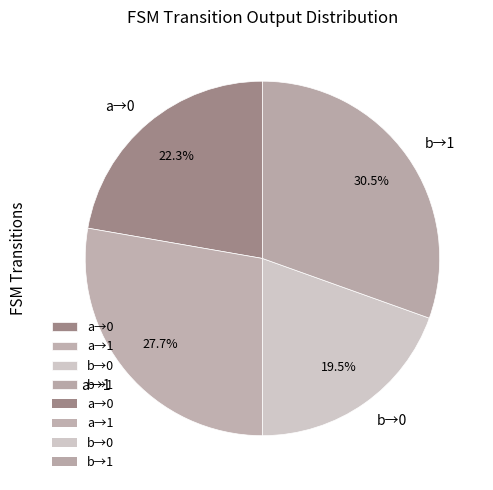

Rank the categories by value from highest to lowest.

b→1, a→1, a→0, b→0